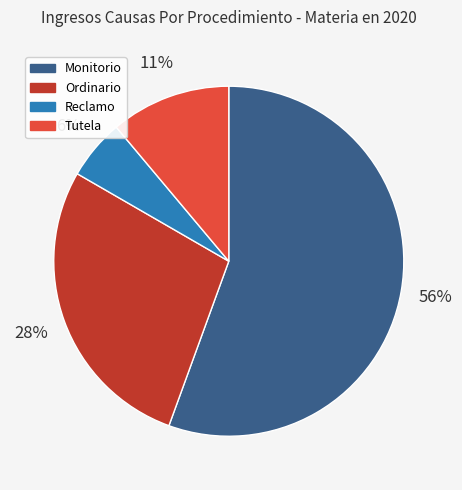

To the nearest percent, what is the average slice percentage?

25%